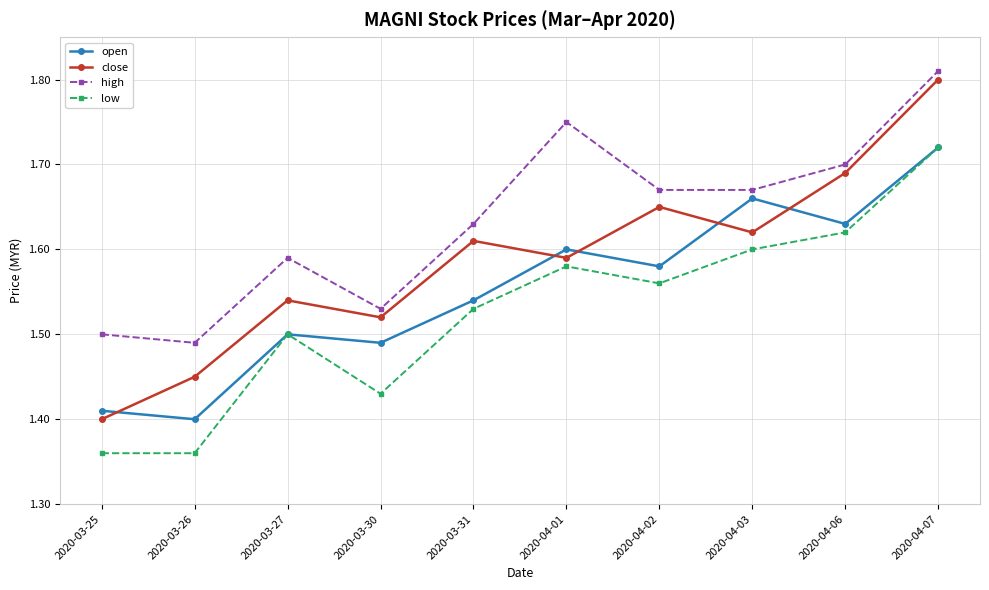

True or false: high and low intersect in this chart.

False